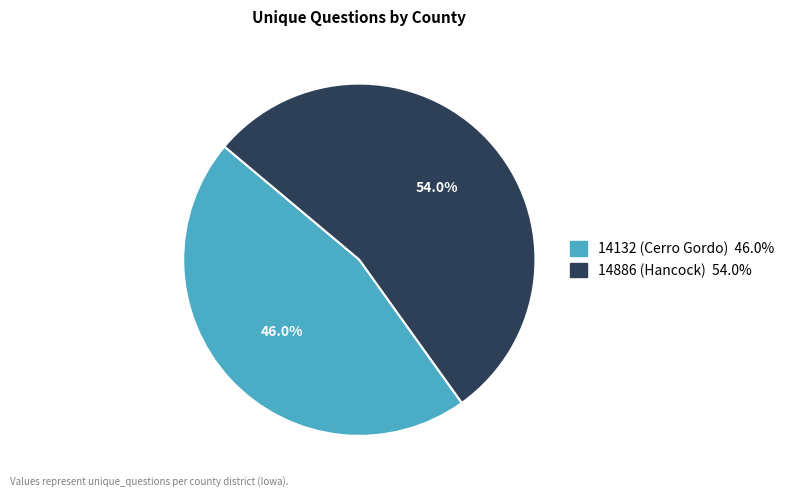

Which category has the smallest portion of the pie?

14132 (Cerro Gordo)